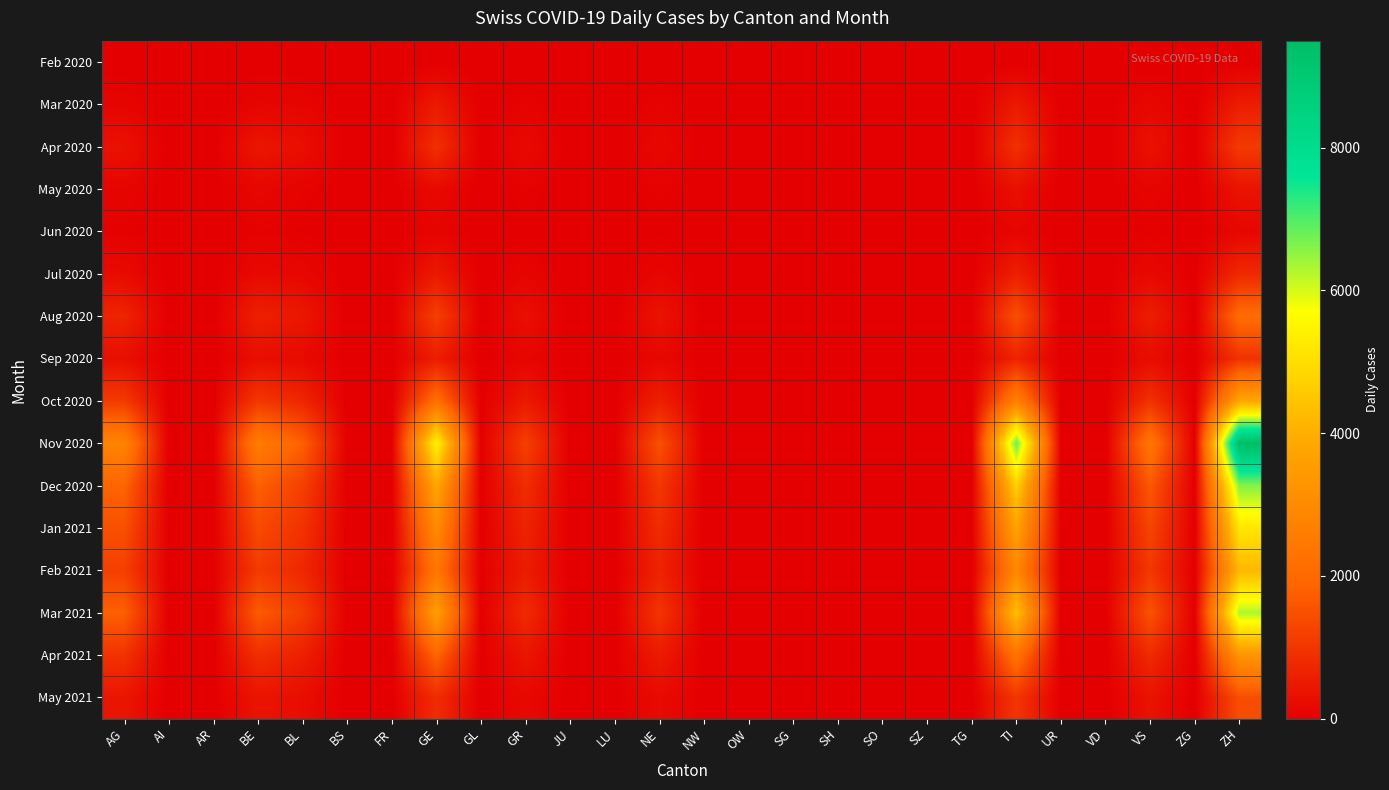

How many data points does each series have?

26